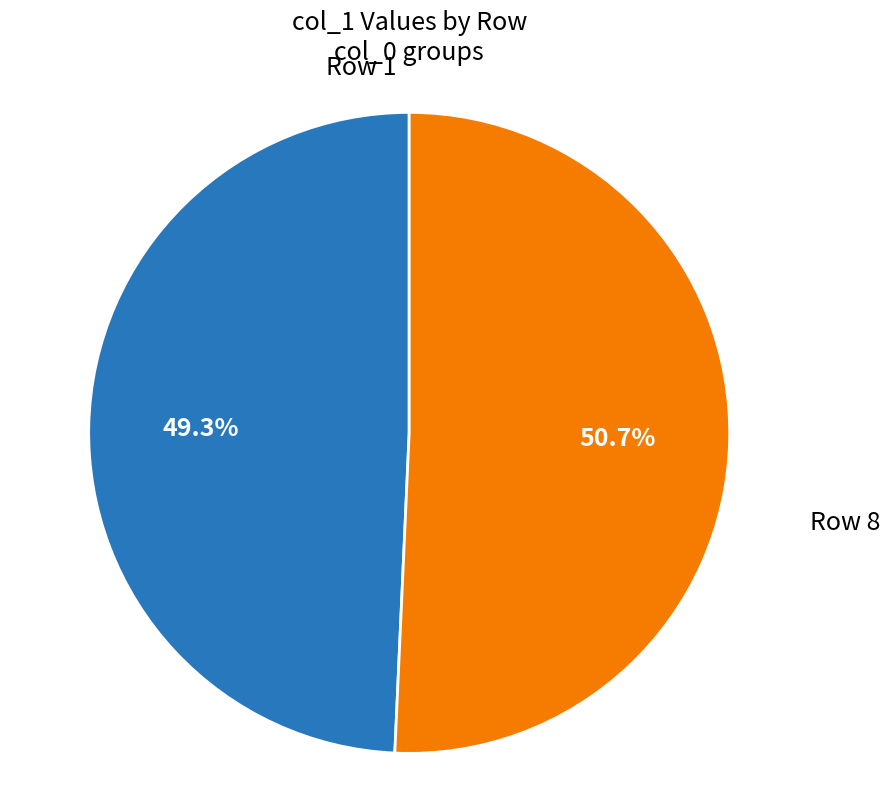

Does any single category account for the majority?

Yes